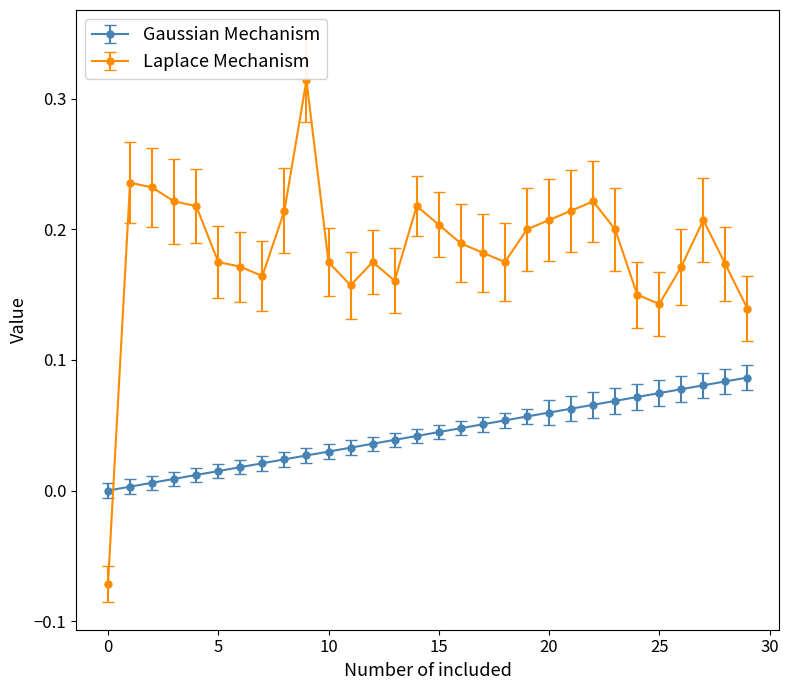

True or false: Laplace Mechanism has more than 2 points higher than both neighbors.

True